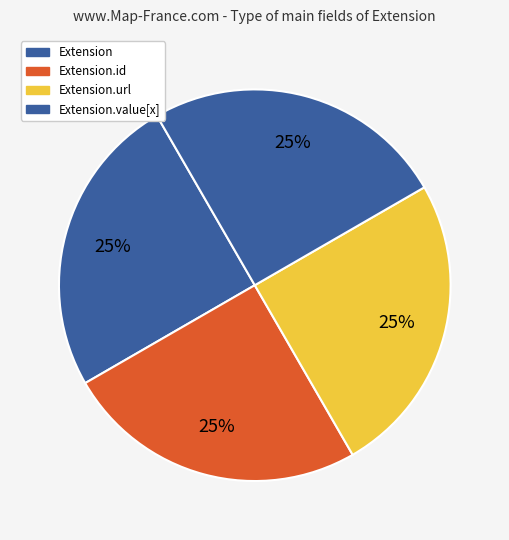

How many segments does this pie chart have?

4